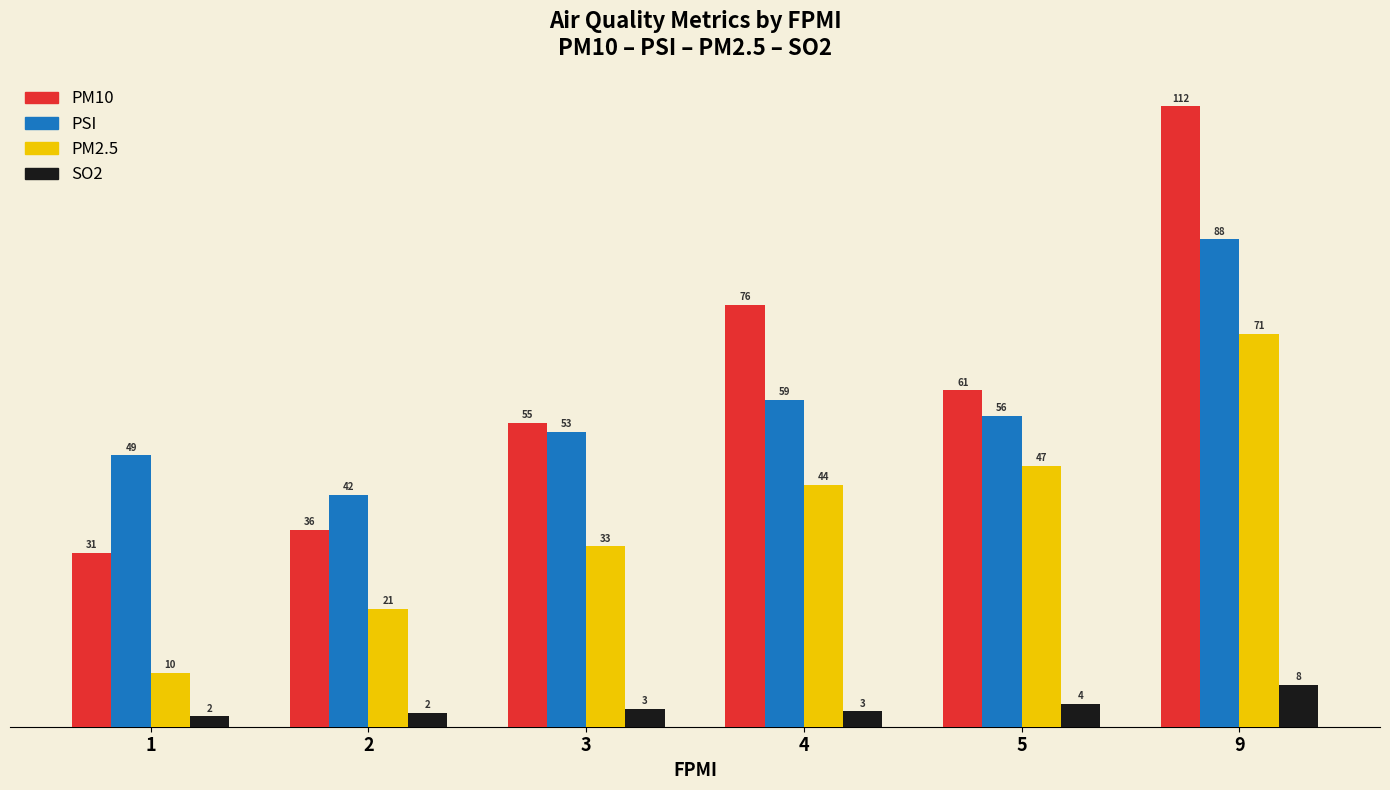

Between 2 and 4, which series saw the biggest shift?

PM10